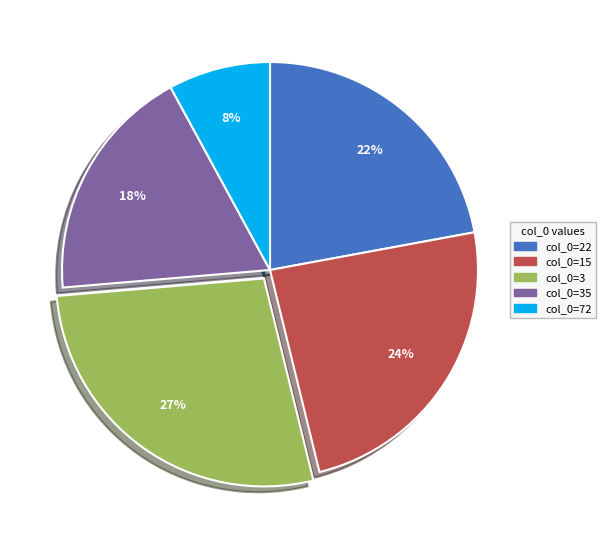

To the nearest percent, what is the average slice percentage?

20%